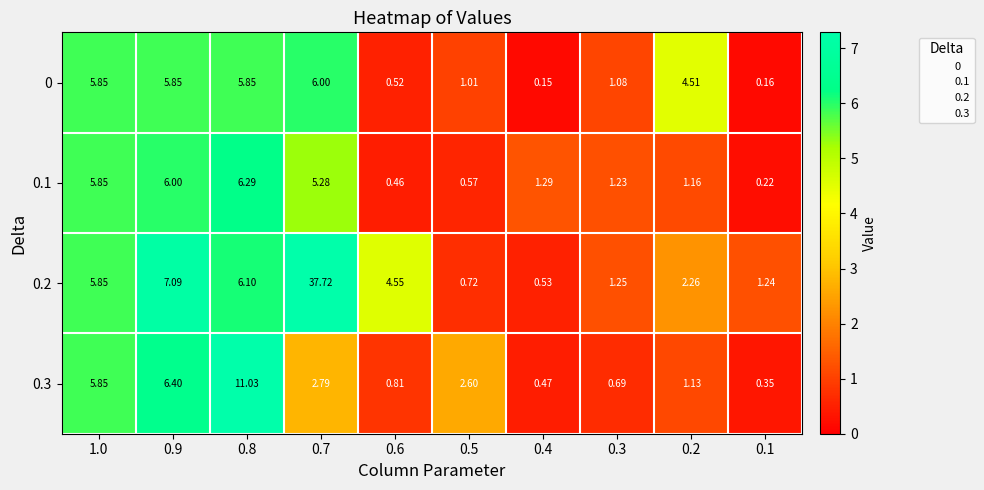

Is the value of 0.3 at 0.4 greater than the value of 0.1 at 0.3?

No